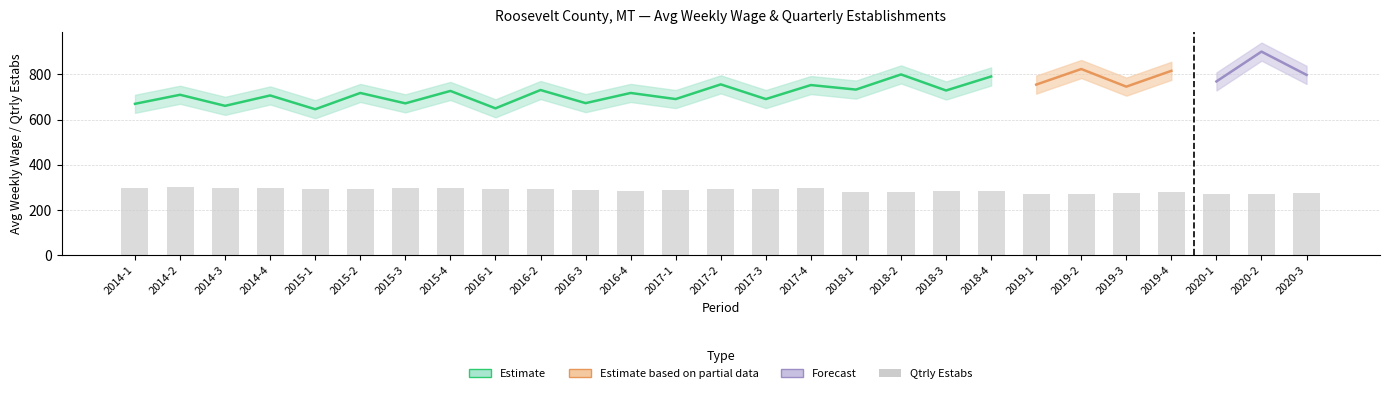

Does the chart contain stacked bars?

No